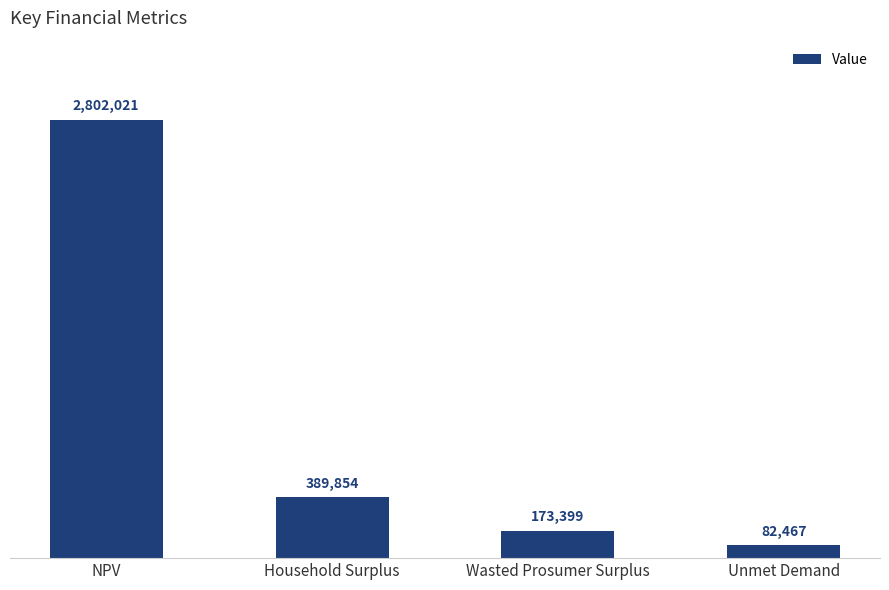

Rank the categories by value from lowest to highest.

Unmet Demand, Wasted Prosumer Surplus, Household Surplus, NPV